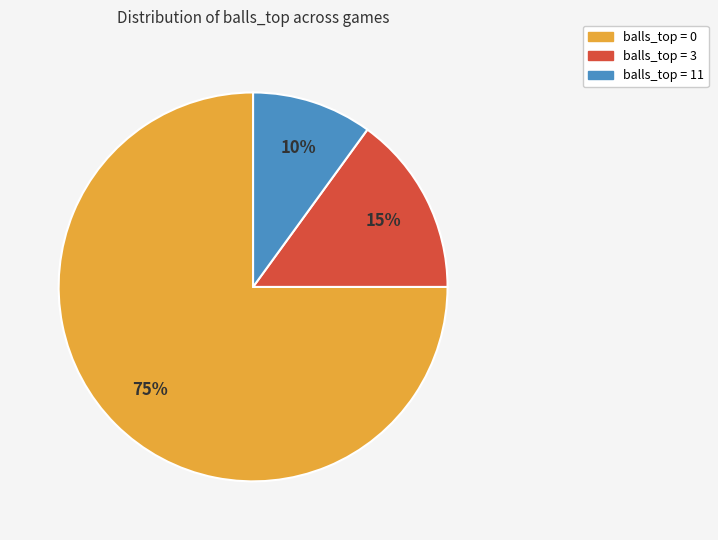

To the nearest percent, what is the average slice percentage?

33%